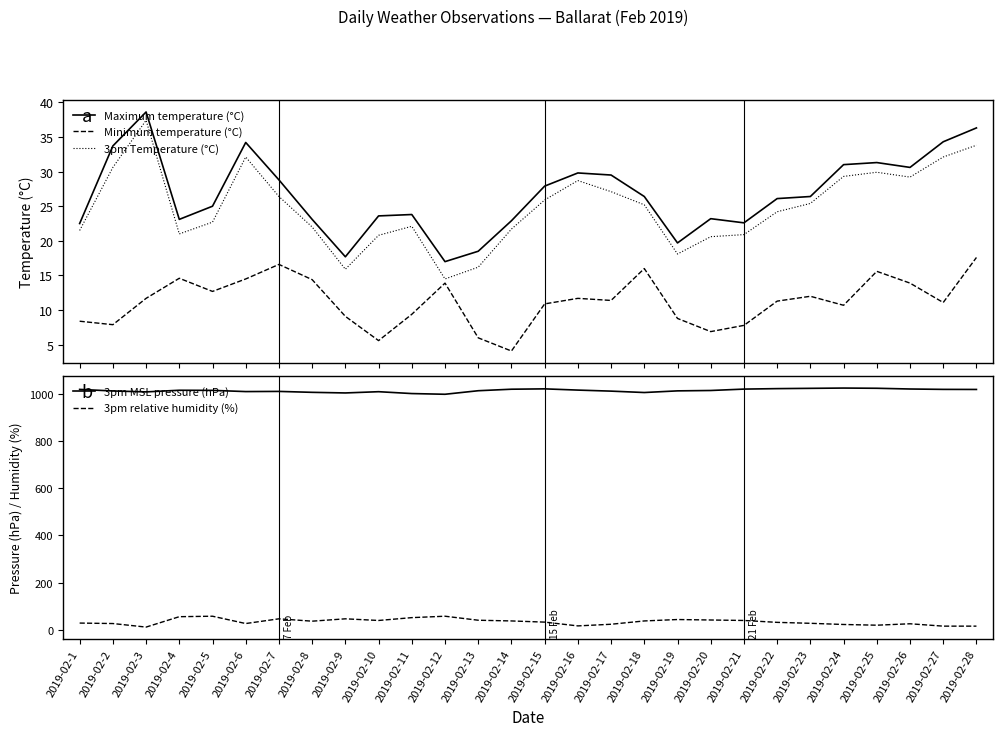

True or false: 3pm Temperature (°C) and Maximum temperature (°C) cross at least once.

False